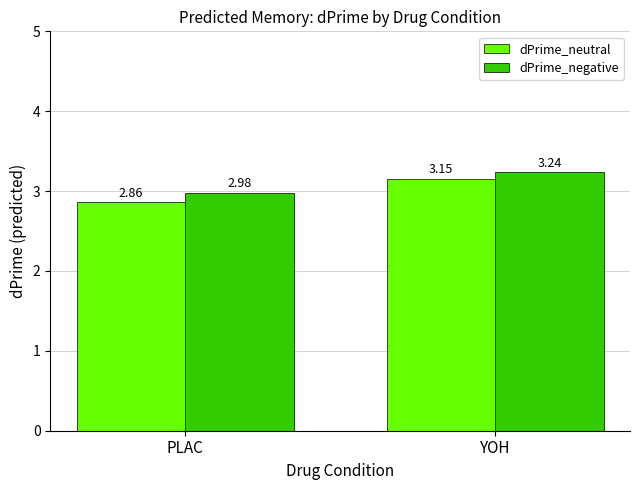

Rank the categories by dPrime_negative value from lowest to highest.

PLAC, YOH